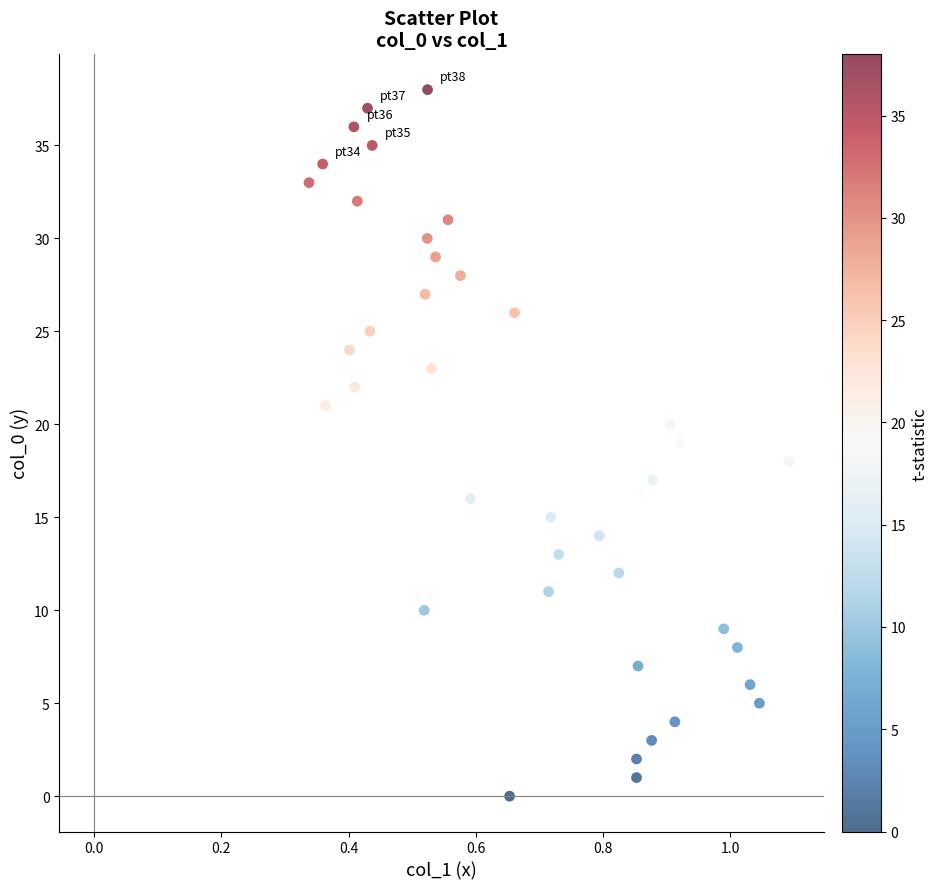

What is the range of Y values (max minus min)?

38